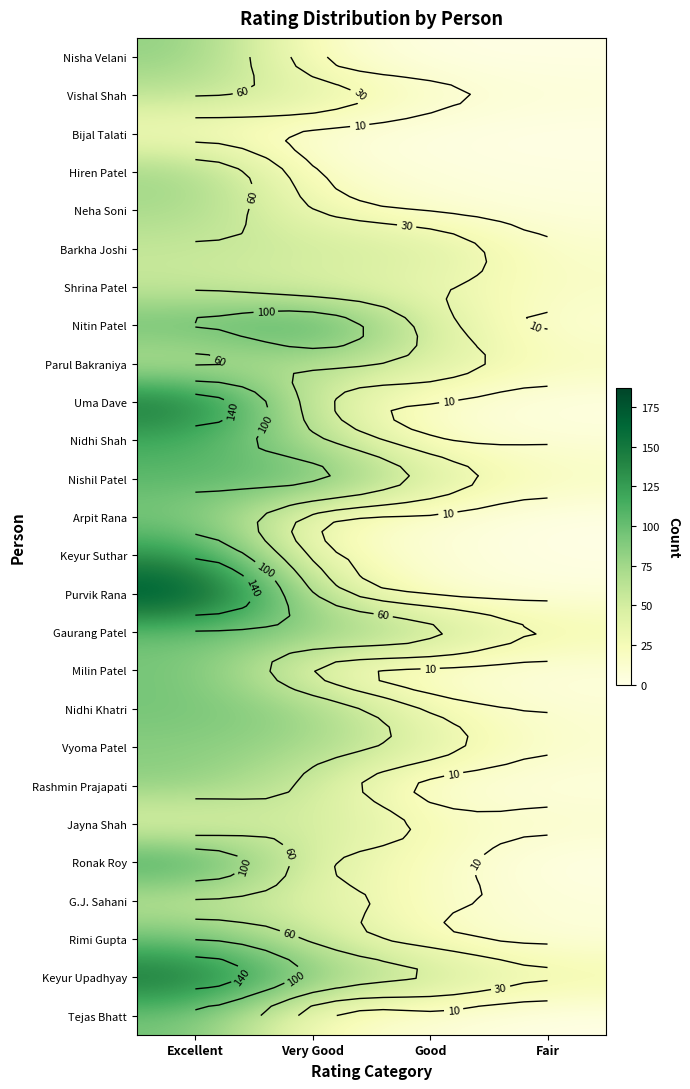

At Very Good, list the series in order from smallest to largest.

Bijal Talati, Hiren Patel, Nisha Velani, Tejas Bhatt, Arpit Rana, Keyur Suthar, Neha Soni, Milin Patel, Shrina Patel, Ronak Roy, Vishal Shah, G.J. Sahani, Uma Dave, Rashmin Prajapati, Barkha Joshi, Rimi Gupta, Jayna Shah, Purvik Rana, Parul Bakraniya, Nidhi Shah, Vyoma Patel, Nidhi Khatri, Gaurang Patel, Keyur Upadhyay, Nishil Patel, Nitin Patel